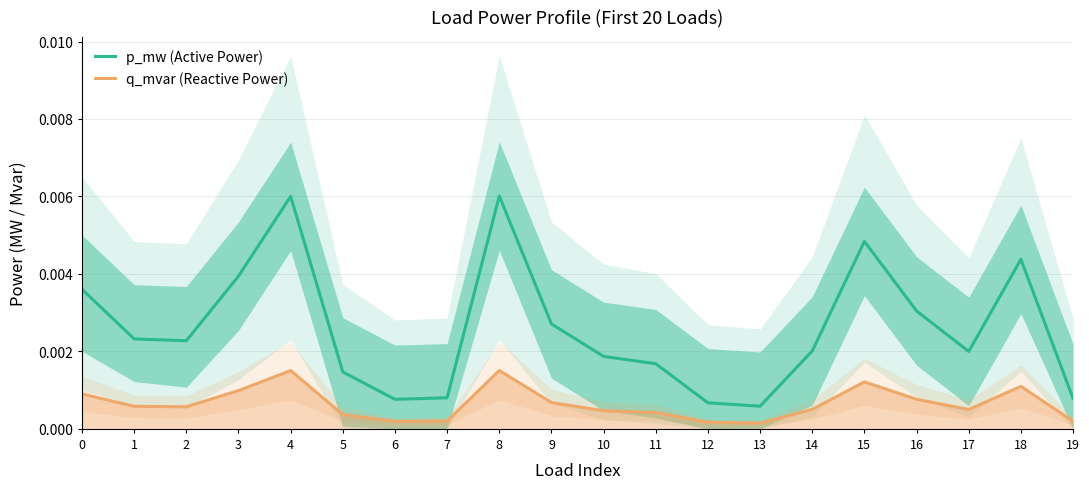

At which category is the sum across all series the highest?

8